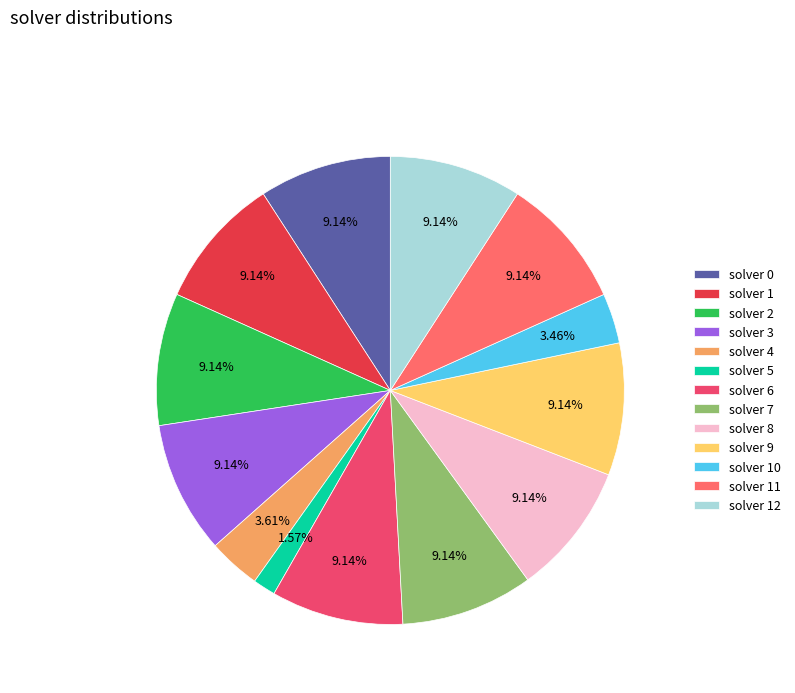

What percentage is the solver 4 slice, to the nearest percent?

4%